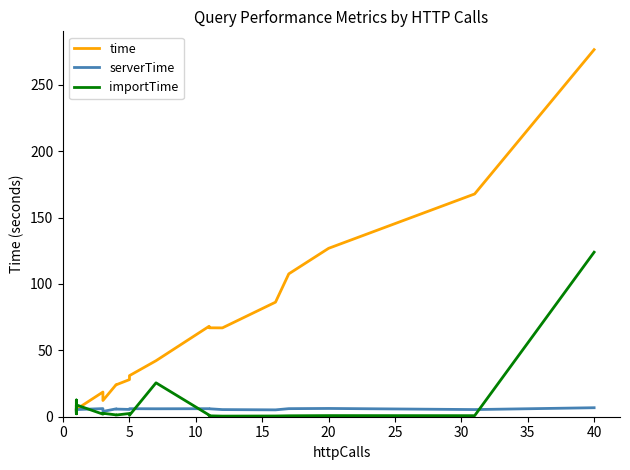

Reading left to right, list all the values displayed in this chart.

time: 5.4	5.4	5.7	5.3	5.0	5.8	5.2	4.8	5.1	5.5	6.5	5.6	18.6	12.2	24.2	24.0	27.9	30.9	42.2	68.1	67.0	66.9	86.3	107.6	126.8	167.7	276.4
serverTime: 5.2	5.2	5.5	5.1	4.8	5.4	5.0	4.6	5.0	5.3	6.3	5.4	6.1	4.0	5.9	5.7	5.5	6.0	6.0	6.0	6.0	5.4	5.2	6.1	6.2	5.4	6.8
importTime: 2.8	12.6	2.2	8.7	5.3	3.7	4.4	4.7	5.3	6.6	2.9	8.9	1.9	2.6	1.4	1.3	2.4	1.1	25.5	1.2	0.7	0.5	0.6	0.7	0.8	0.8	123.9